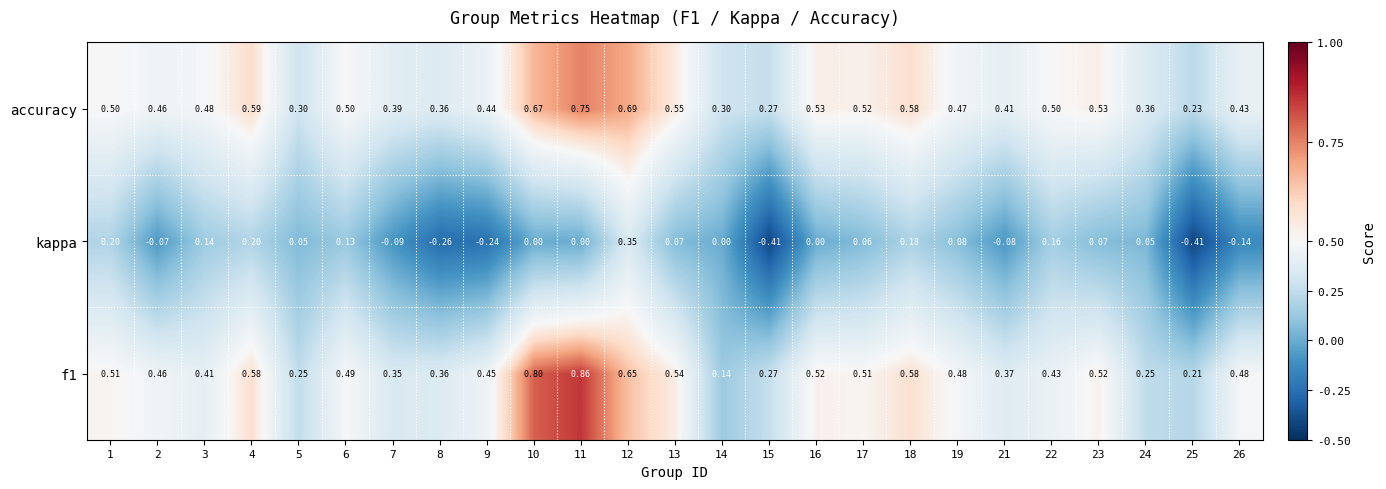

Which series has the largest total across all categories?

accuracy